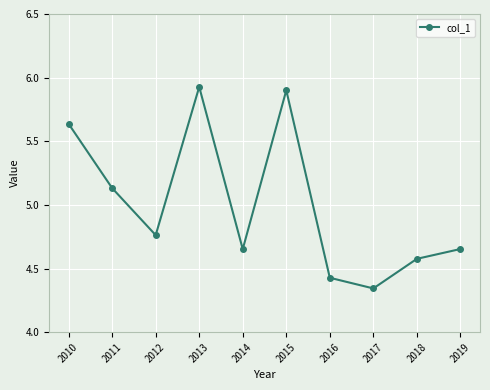

What is the change in value from 2017 to 2019?

+0.3